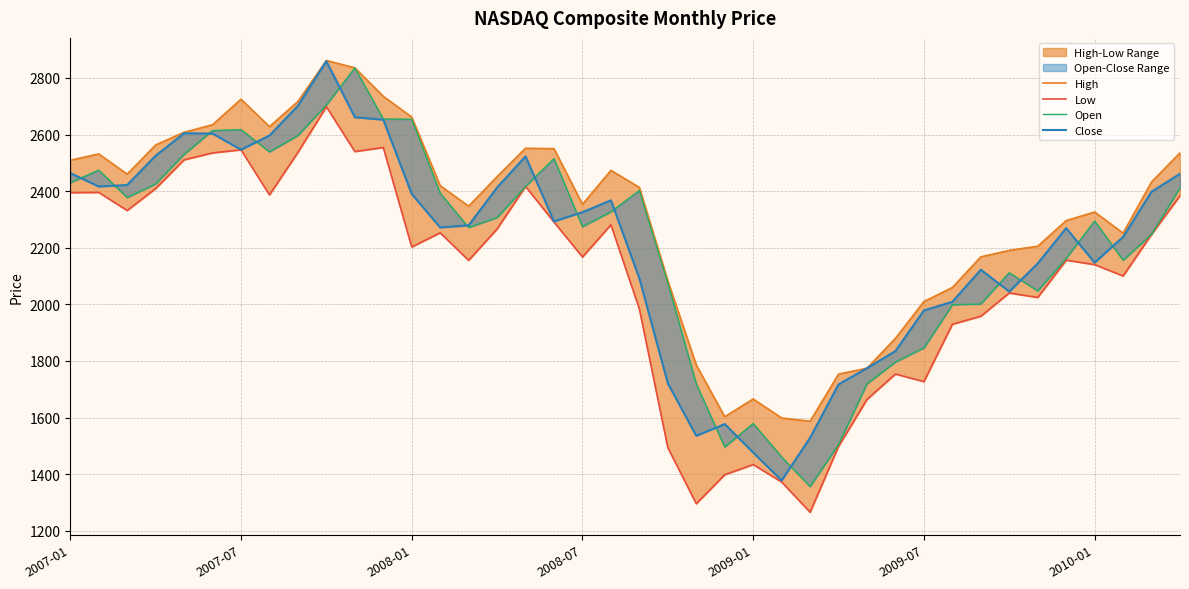

How many interior local peaks does the Low series have?

11